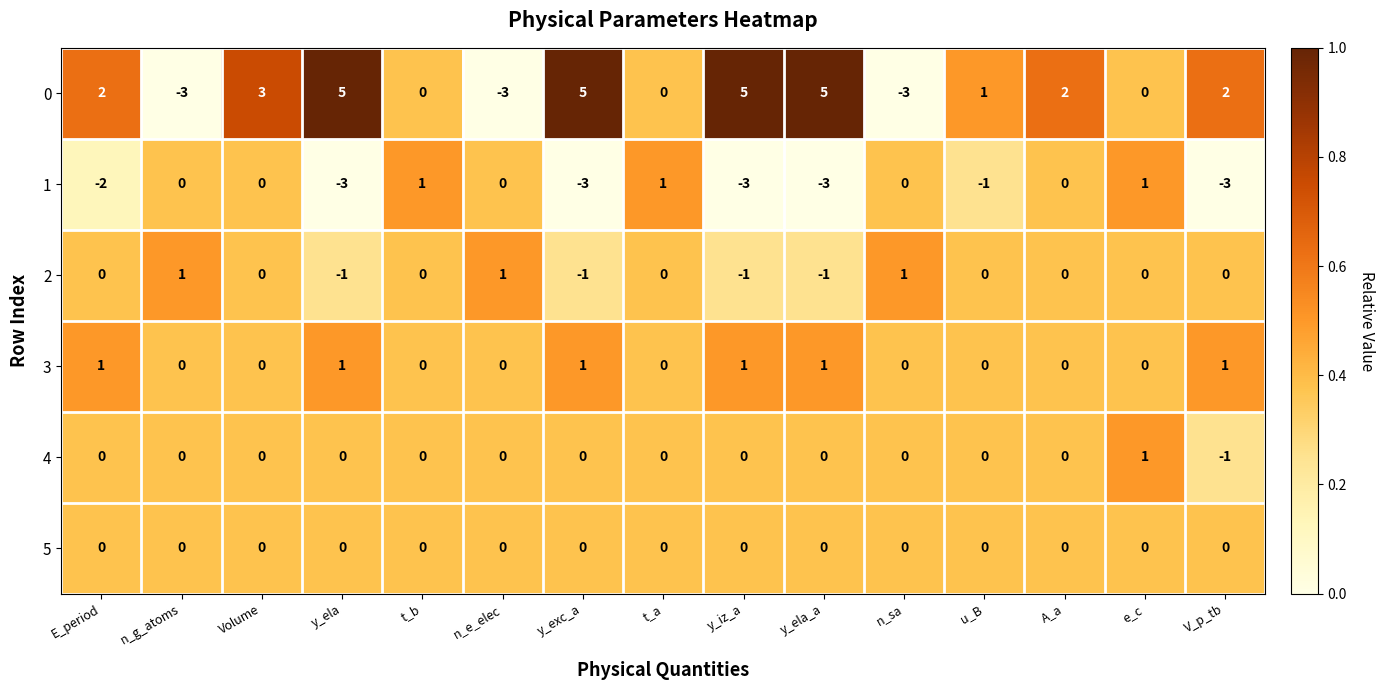

Is it true that 1 equals 0 at n_sa?

True